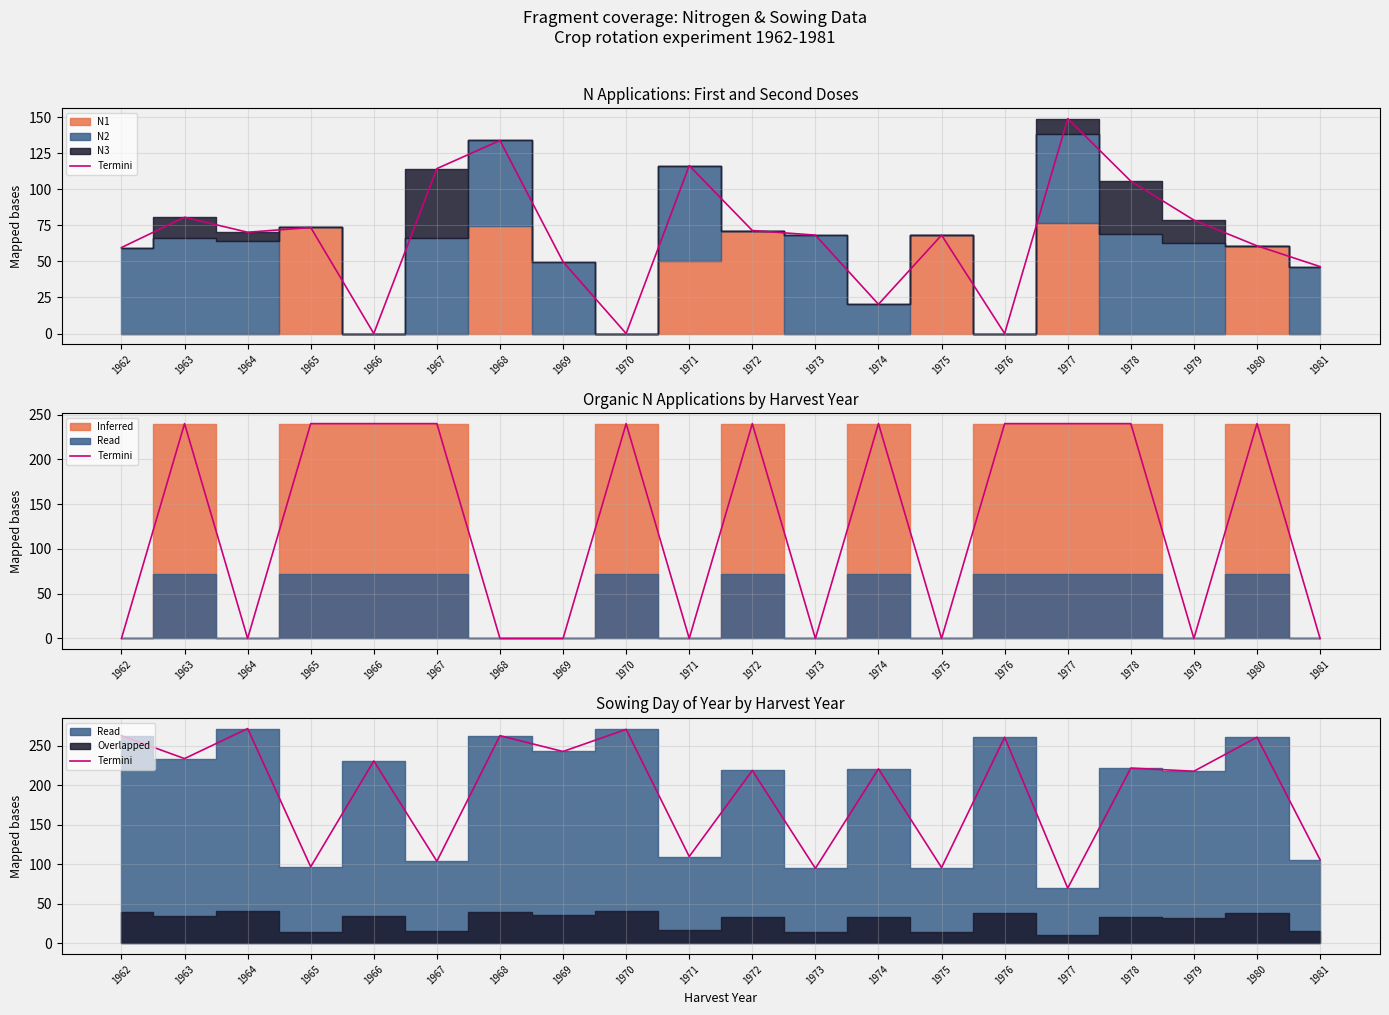

What is the value of the 6th point from the left?

104